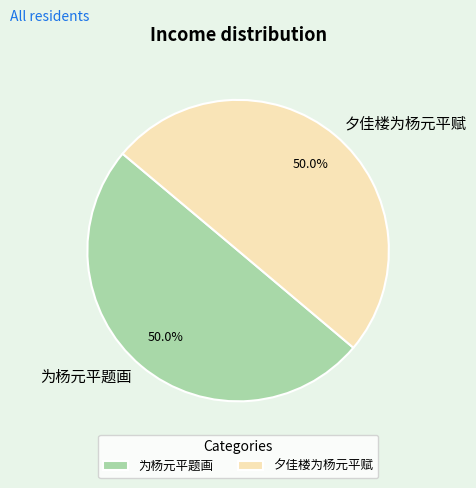

How many slices are in this pie chart?

2